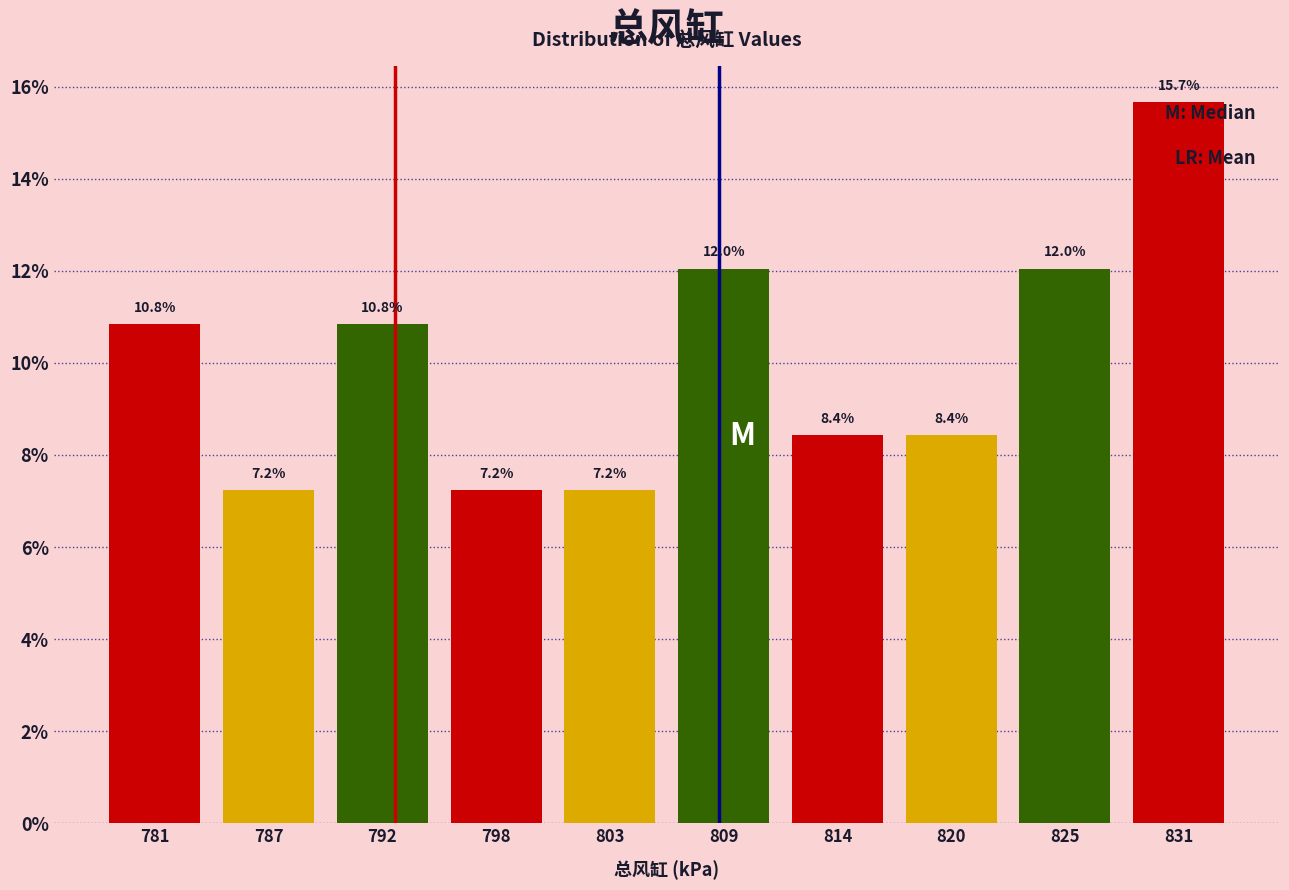

Reading left to right, transcribe all the data shown in this chart.

10.8	7.2	10.8	7.2	7.2	12.0	8.4	8.4	12.0	15.7